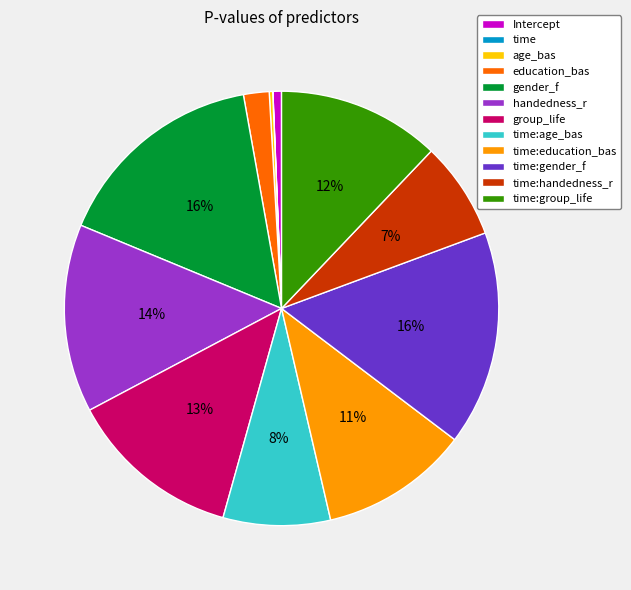

Does any single category account for the majority?

No